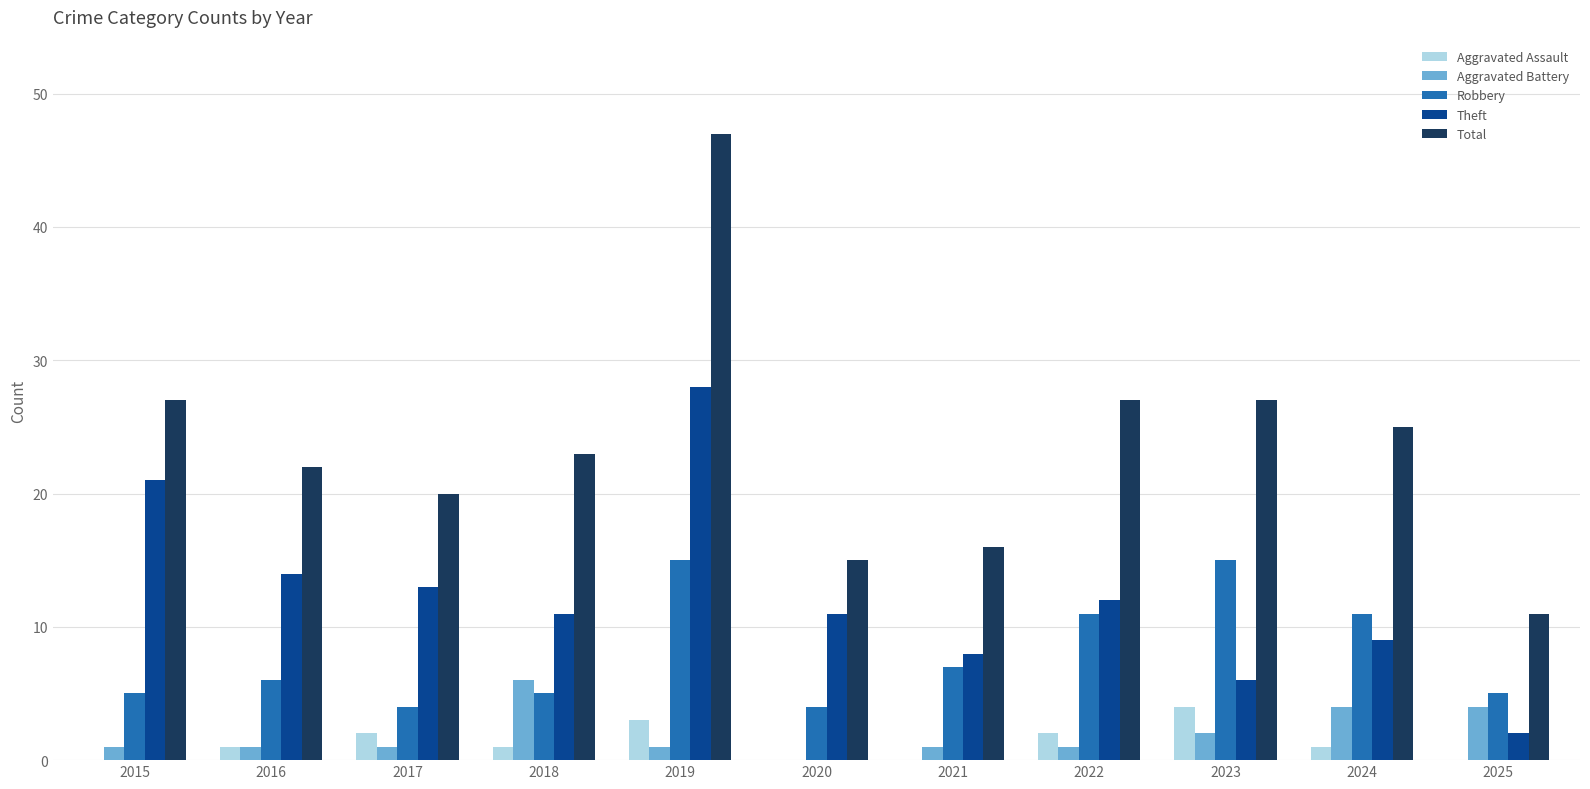

How many distinct data groups are displayed?

5